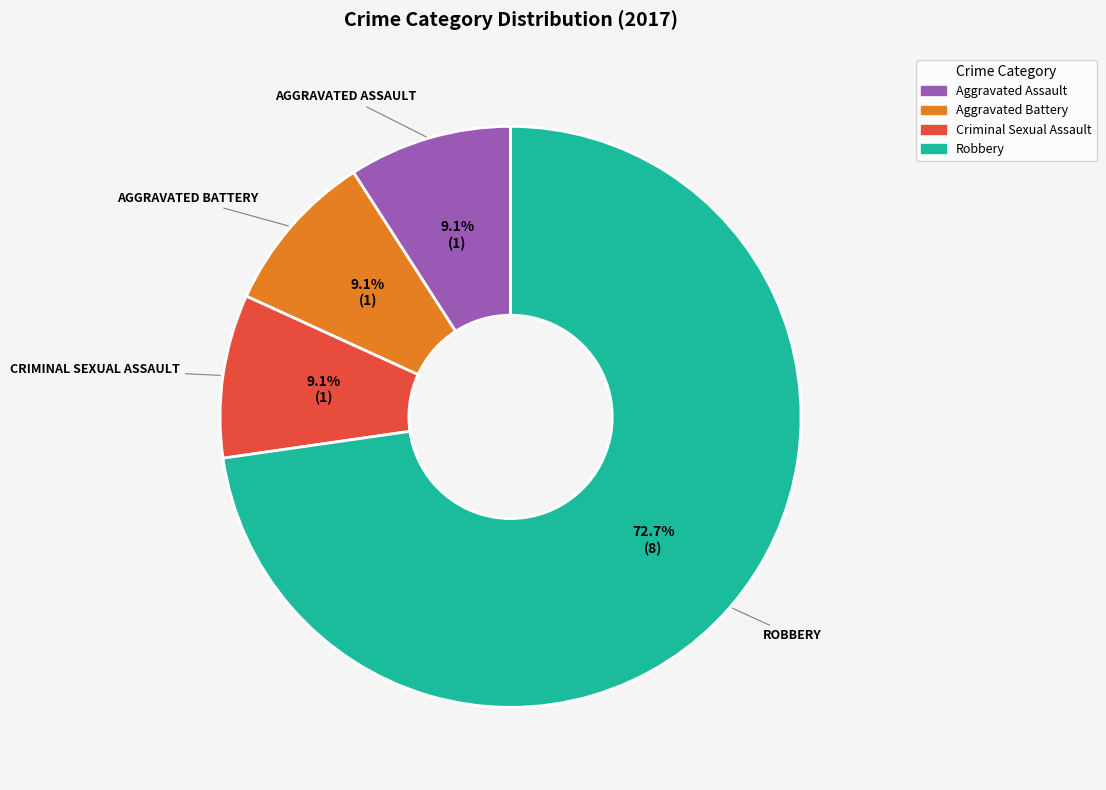

What percentage is the Aggravated Assault slice, to the nearest percent?

9%